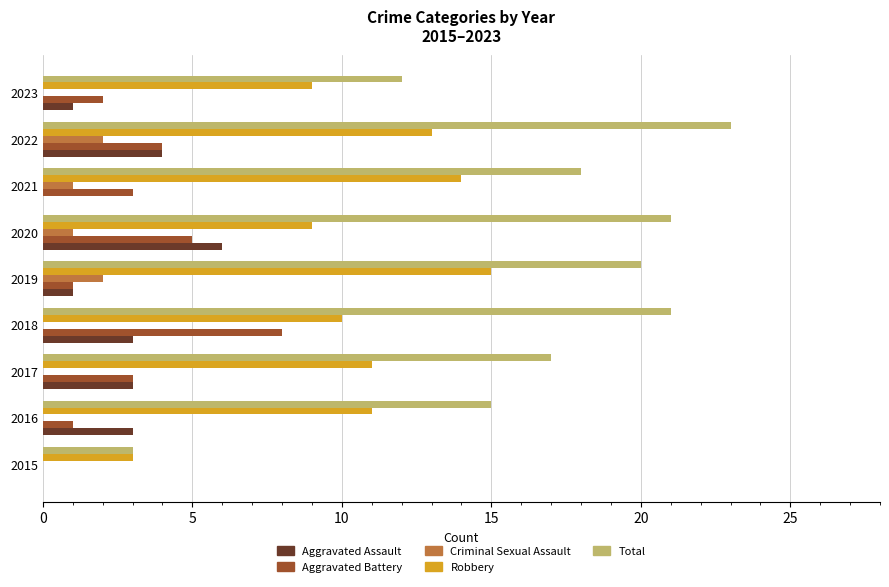

What is the sum of all Aggravated Assault values?

21